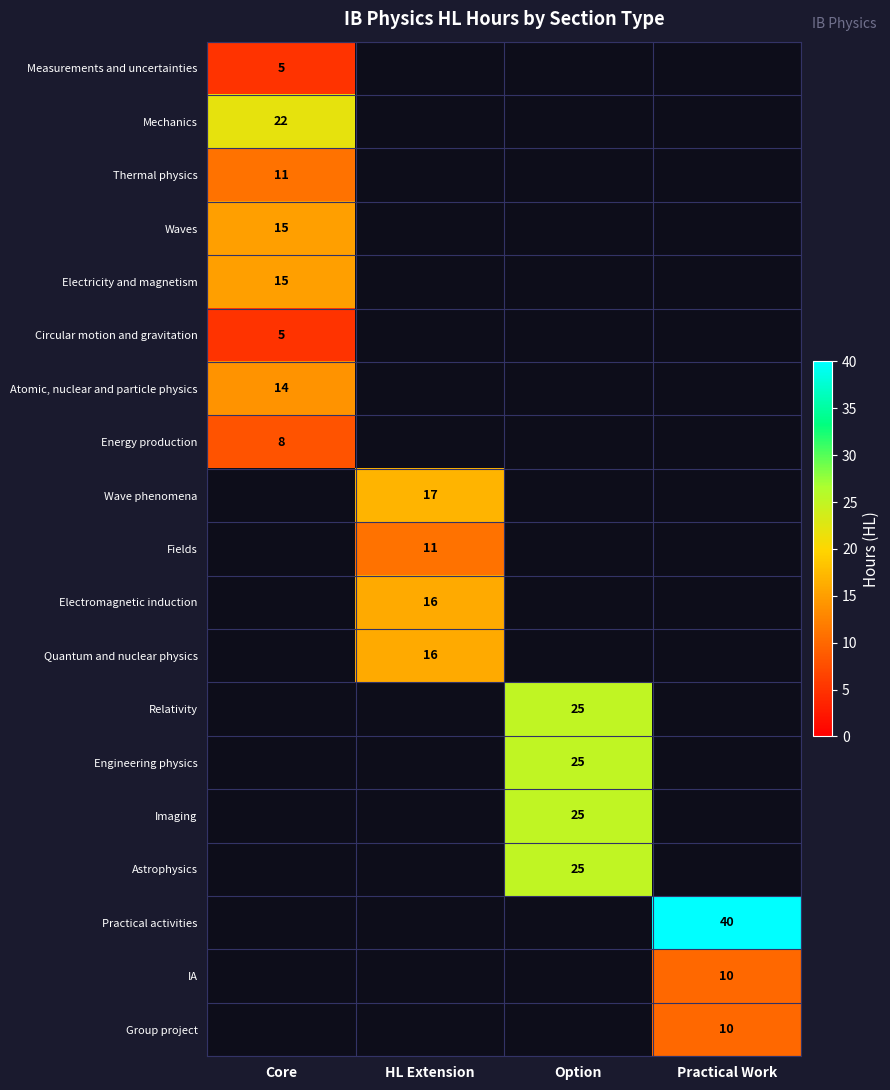

The value of Group project at Practical Work is 6. True or false?

False